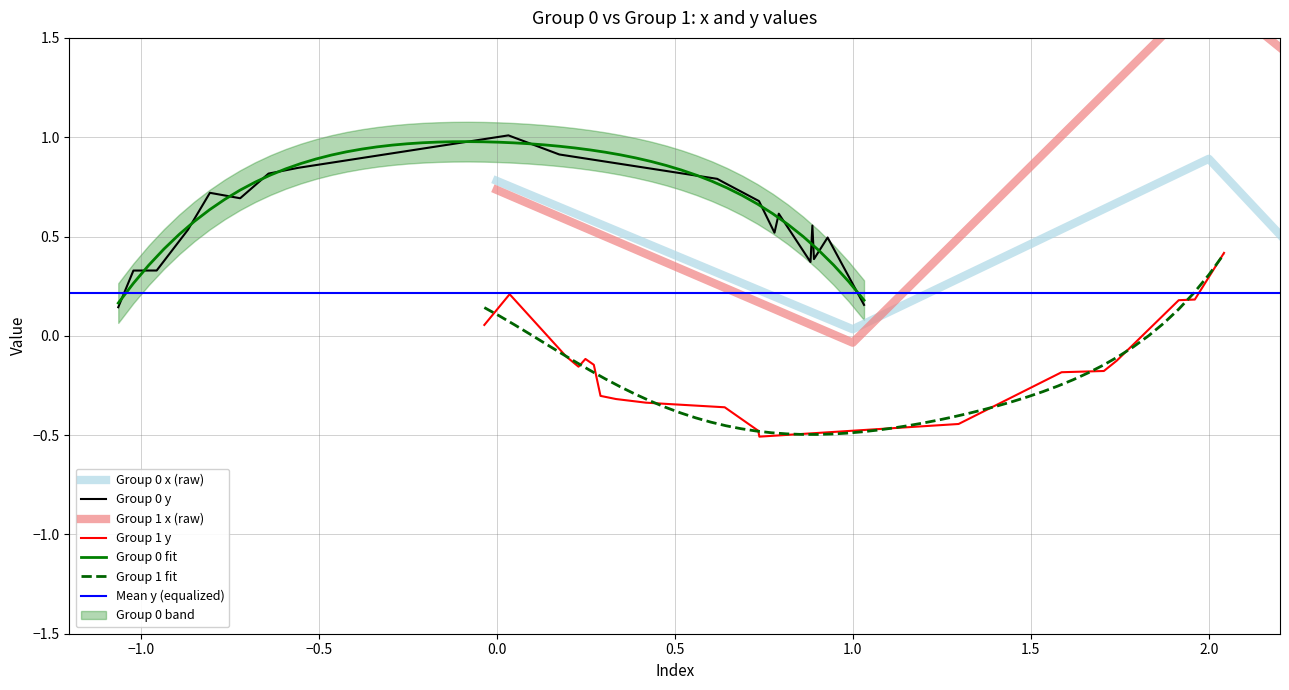

What is the sum of all group_1_x values?

16.8